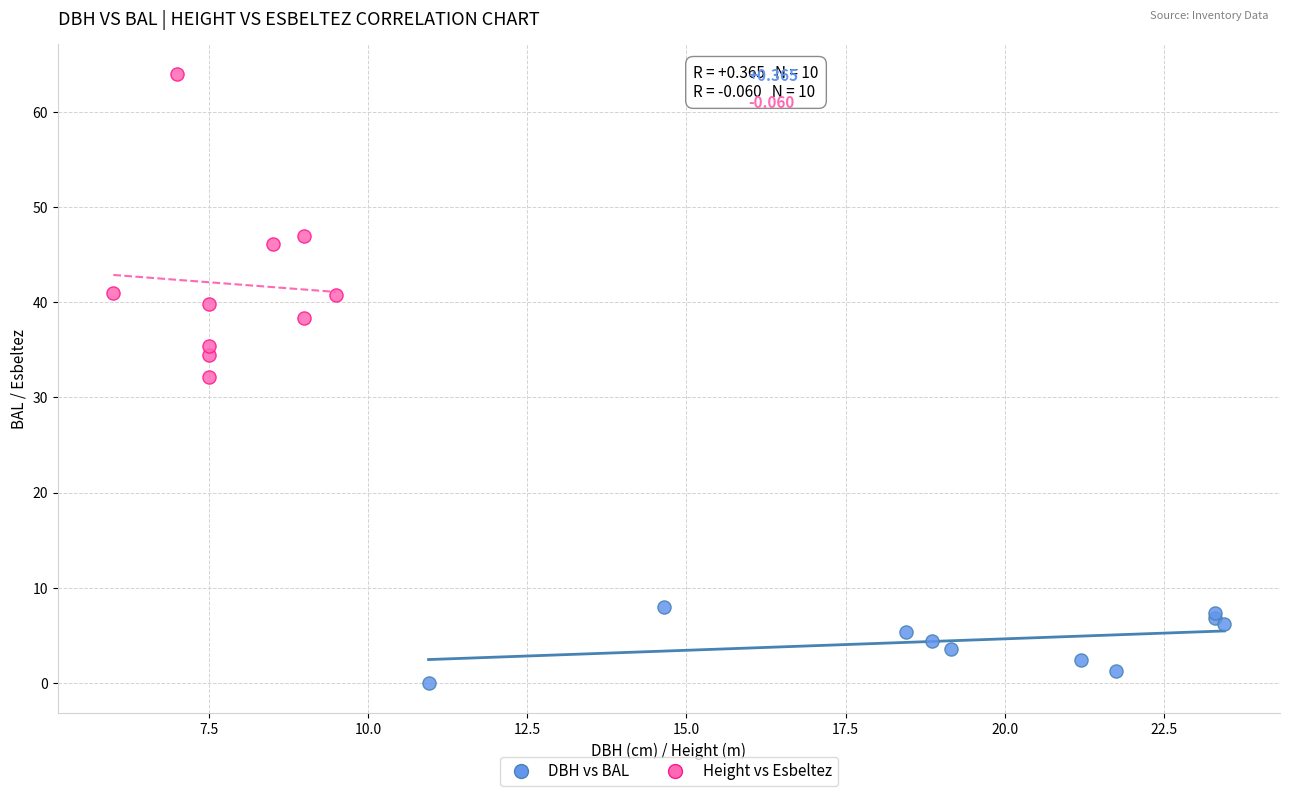

Which series has the largest Y range (max minus min)?

Height vs Esbeltez